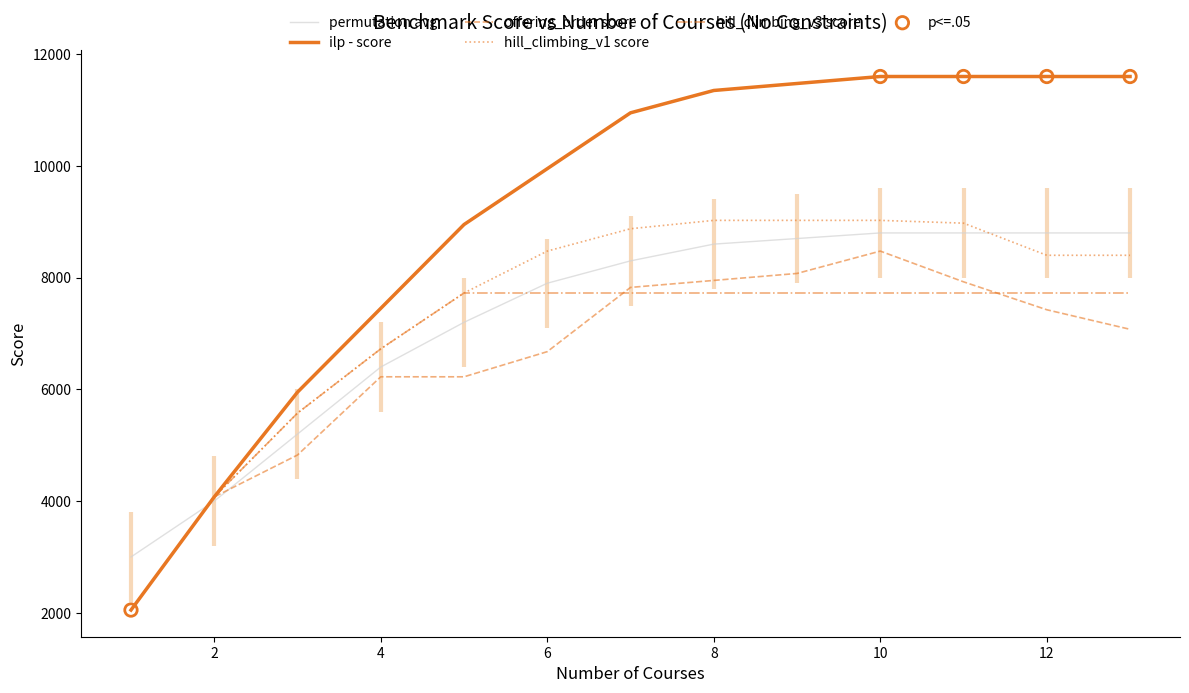

At how many categories does at least one series exceed 9252?

8